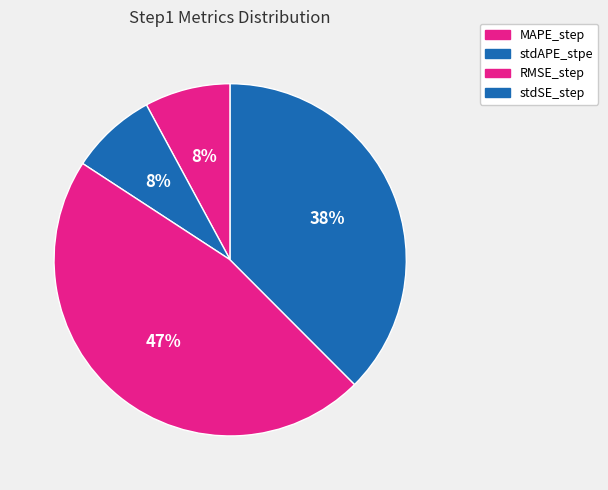

How many slices are in this pie chart?

4